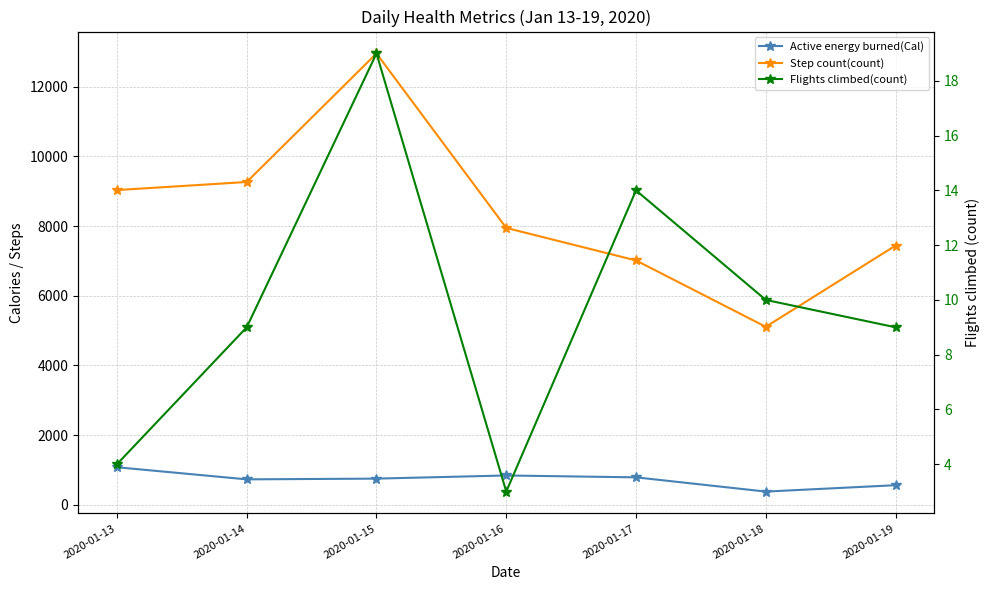

Is it true that Step count(count) equals 7440.0 at 2020-01-19?

True